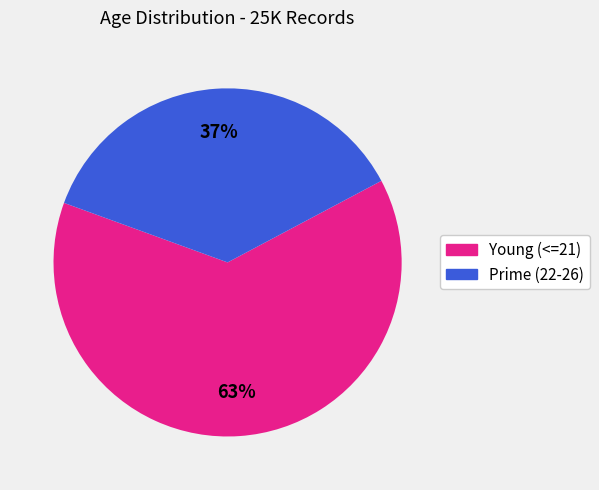

To the nearest percent, what is the average slice percentage?

50%